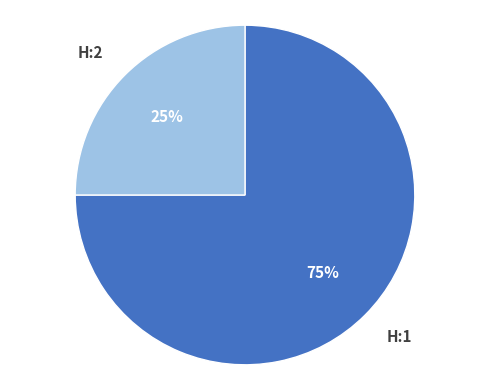

Count the number of slices in the pie.

2